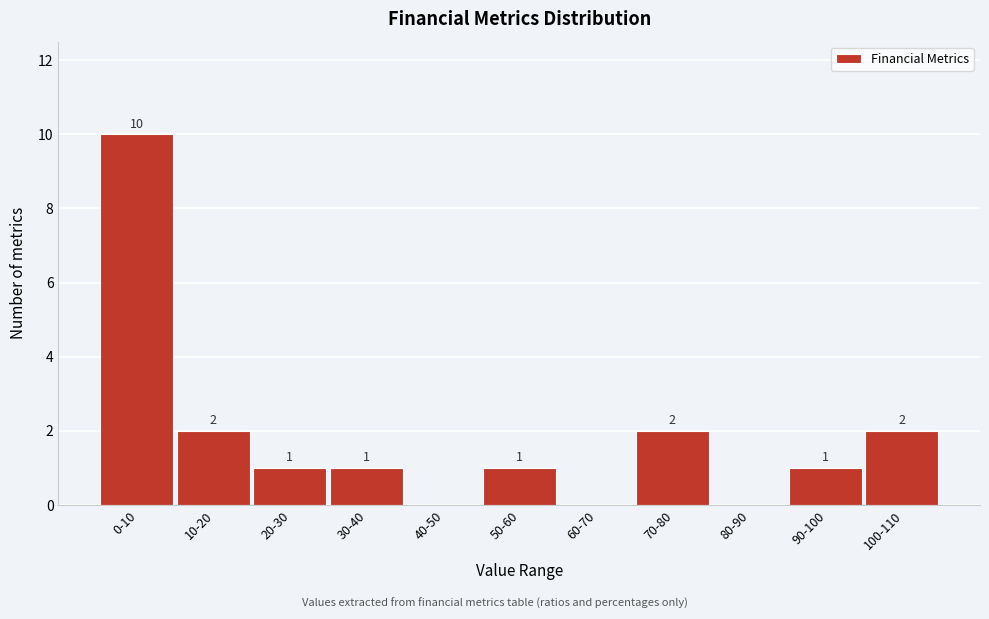

Reading left to right, extract all data points from this chart.

0-10=10	10-20=2	20-30=1	30-40=1	40-50=0	50-60=1	60-70=0	70-80=2	80-90=0	90-100=1	100-110=2